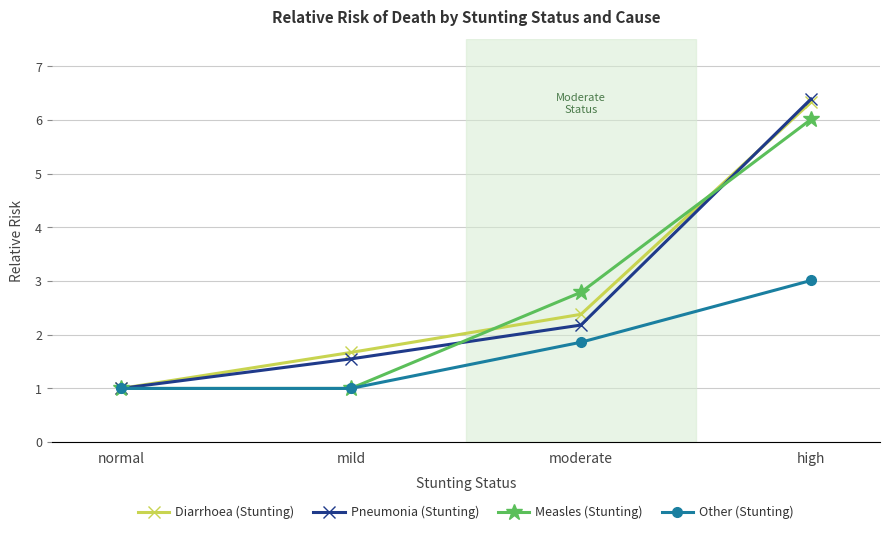

Is it true that Measles (Stunting) equals 4.2 at high?

False